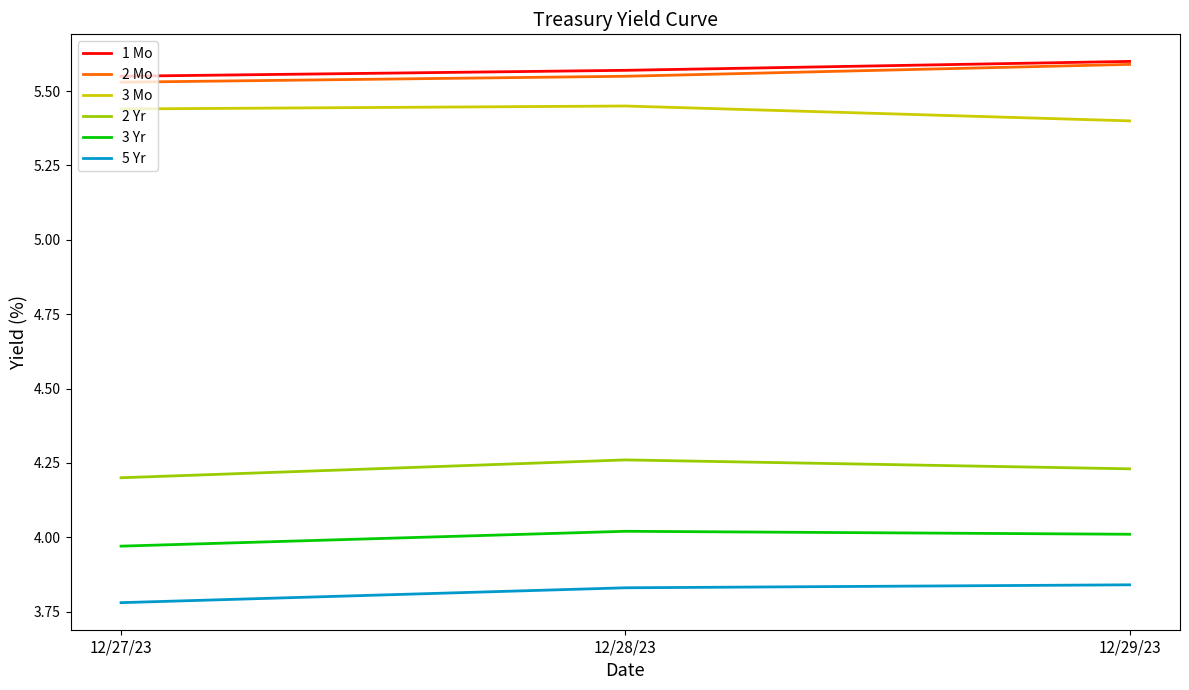

What is the sum of all 1 Mo values?

16.7